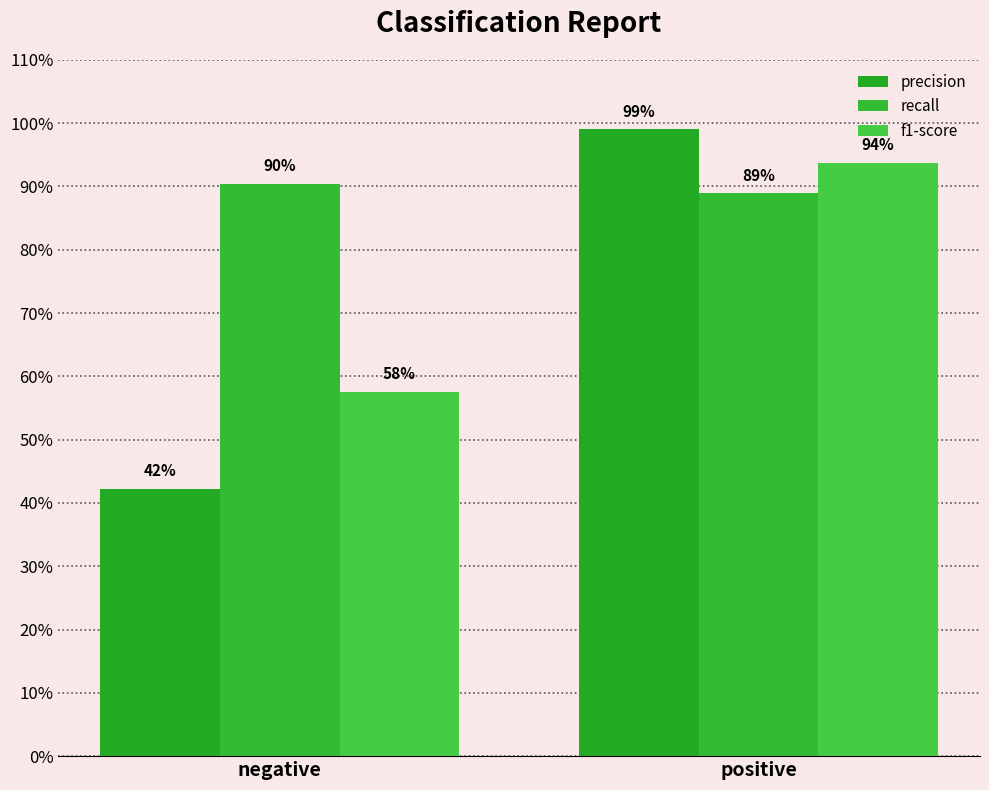

Reading right to left, transcribe all the data shown in this chart.

precision: 1.0	0.4
recall: 0.9	0.9
f1-score: 0.9	0.6